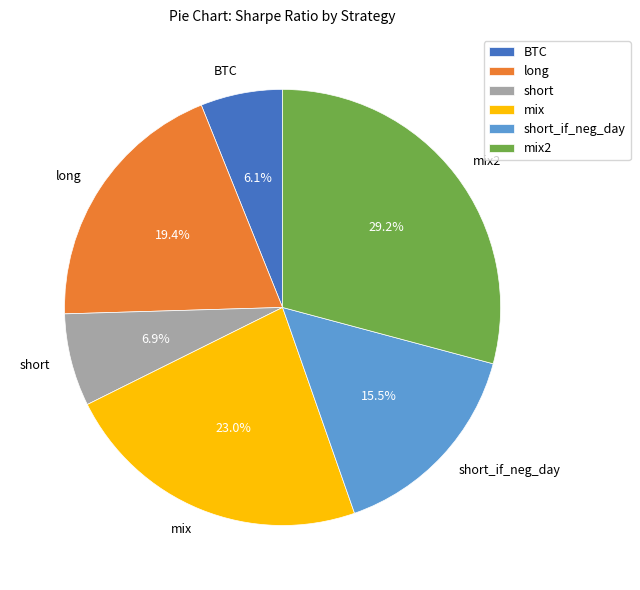

Does short represent more than half of the total?

No